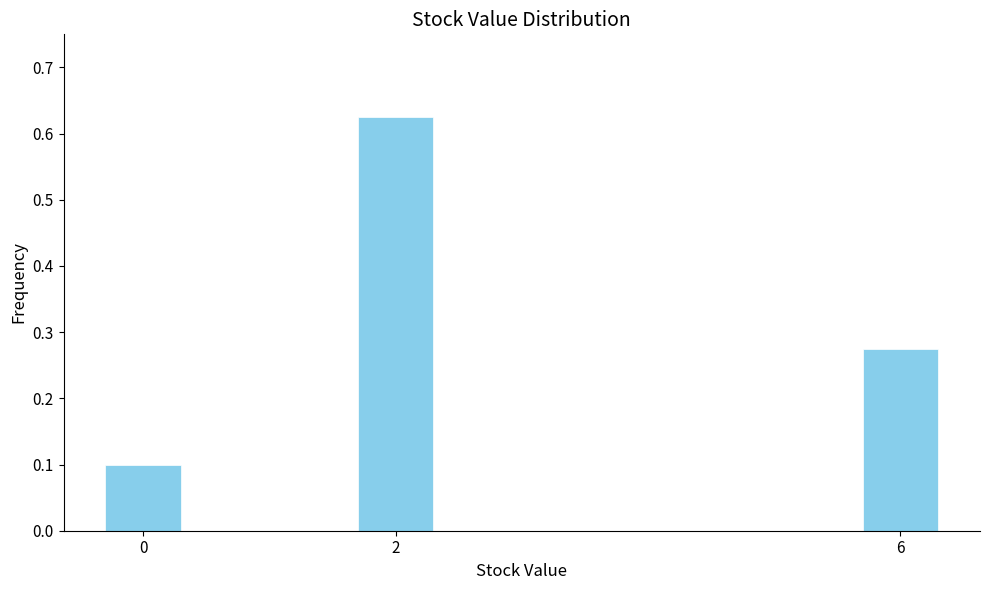

Rank the categories by value from highest to lowest.

2, 6, 0